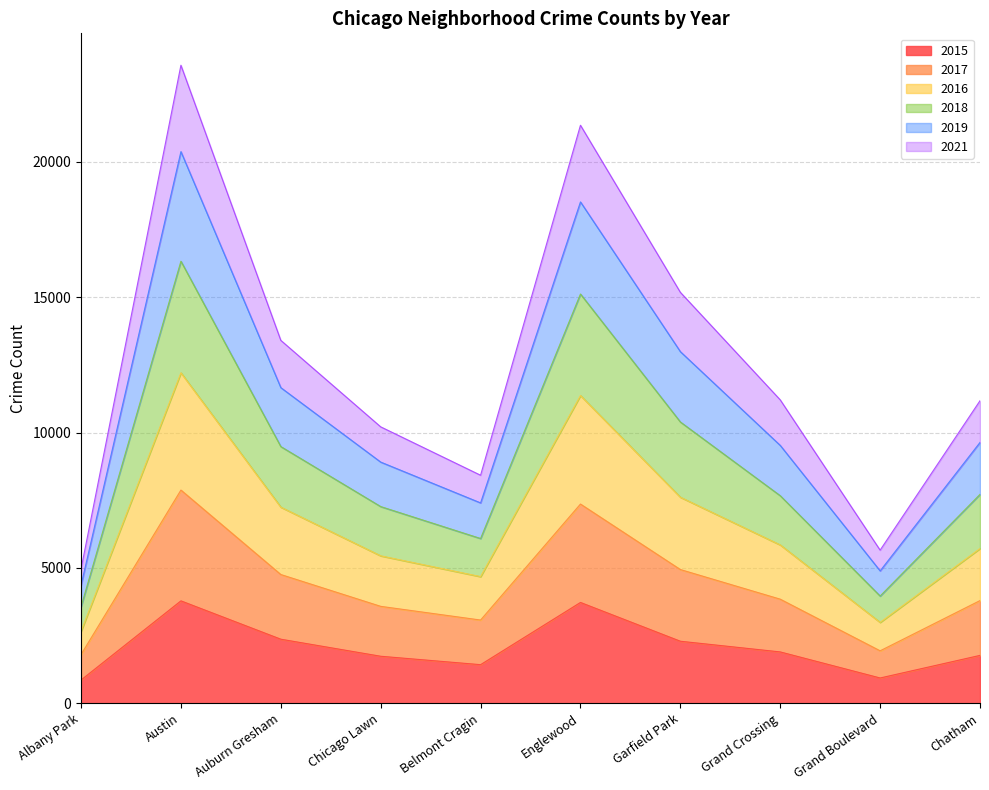

What is the maximum value shown in the chart?

23574